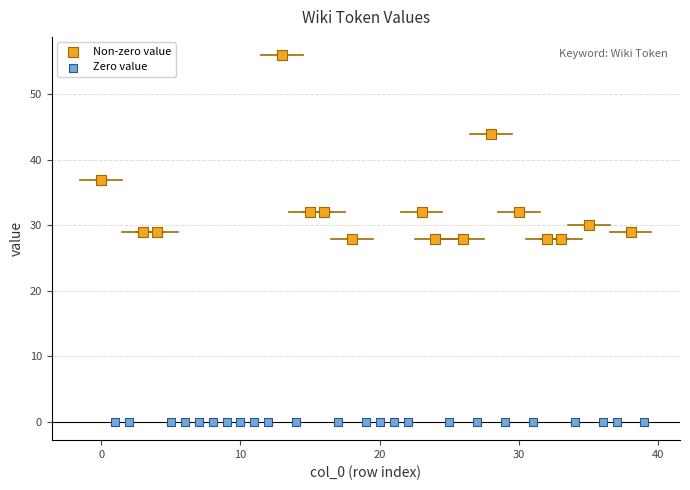

Which series reaches the maximum Y coordinate?

Non-zero value